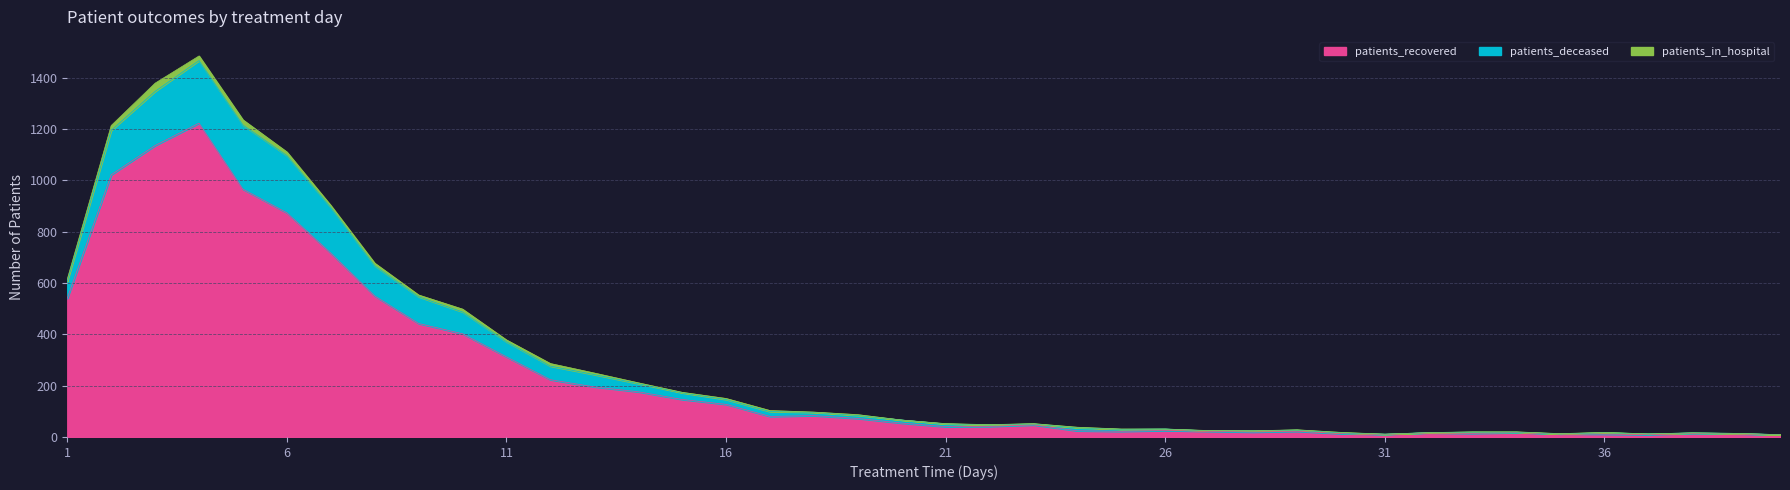

Is it true that patients_deceased equals 16 at 30?

True